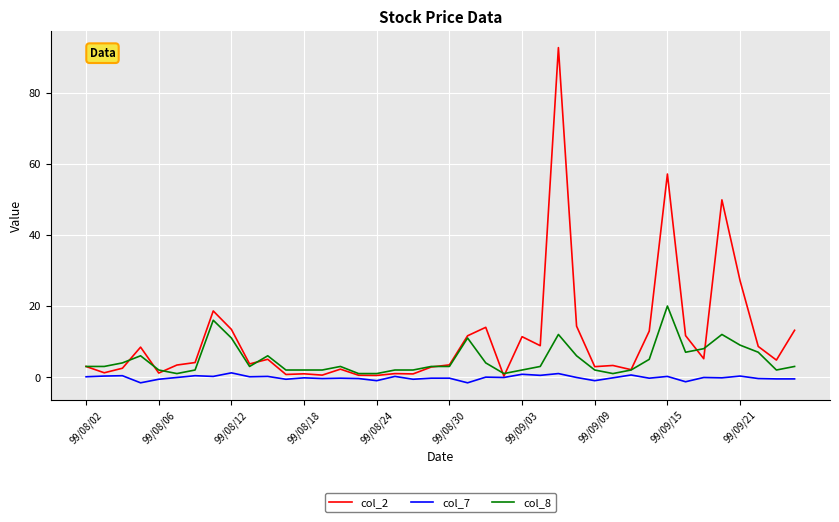

What is the minimum value shown in the chart?

-1.6